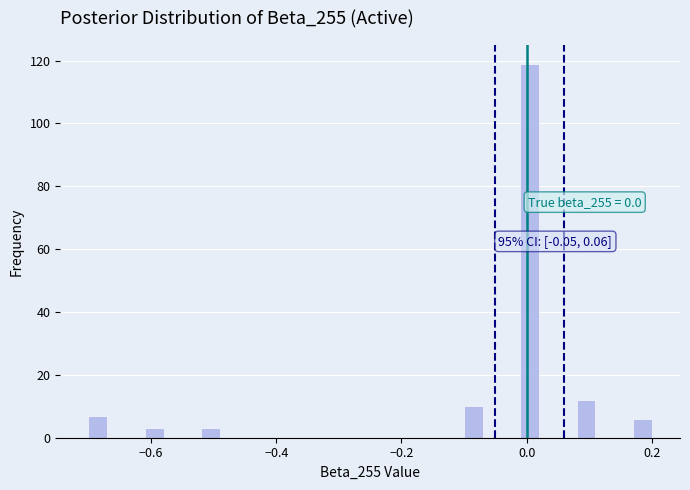

Read against the x-axis, roughly where is the centre of the tallest bar?

0.00